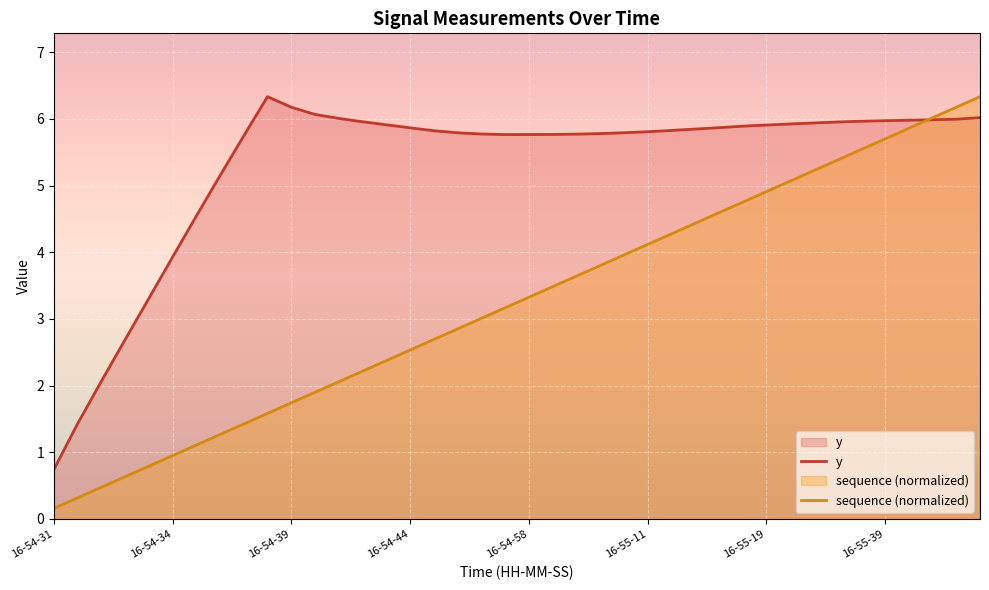

Reading left to right, what are all the values shown in this chart?

y: 0.7	1.4	2.1	2.7	3.3	3.9	4.5	5.1	5.7	6.3	6.2	6.1	6.0	6.0	5.9	5.9	5.8	5.8	5.8	5.8	5.8	5.8	5.8	5.8	5.8	5.8	5.8	5.8	5.9	5.9	5.9	5.9	5.9	6.0	6.0	6.0	6.0	6.0	6.0	6.0
sequence (normalized): 0.2	0.3	0.5	0.6	0.8	1.0	1.1	1.3	1.4	1.6	1.7	1.9	2.1	2.2	2.4	2.5	2.7	2.9	3.0	3.2	3.3	3.5	3.6	3.8	4.0	4.1	4.3	4.4	4.6	4.8	4.9	5.1	5.2	5.4	5.5	5.7	5.9	6.0	6.2	6.3